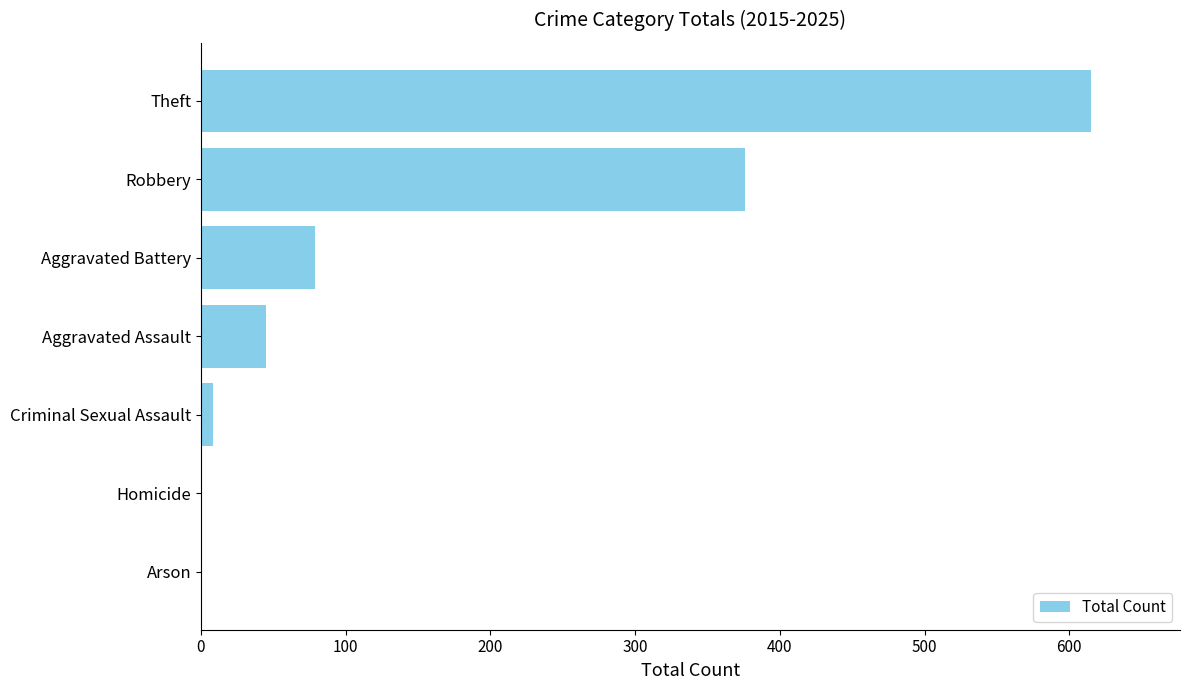

How many data points does each series have?

7